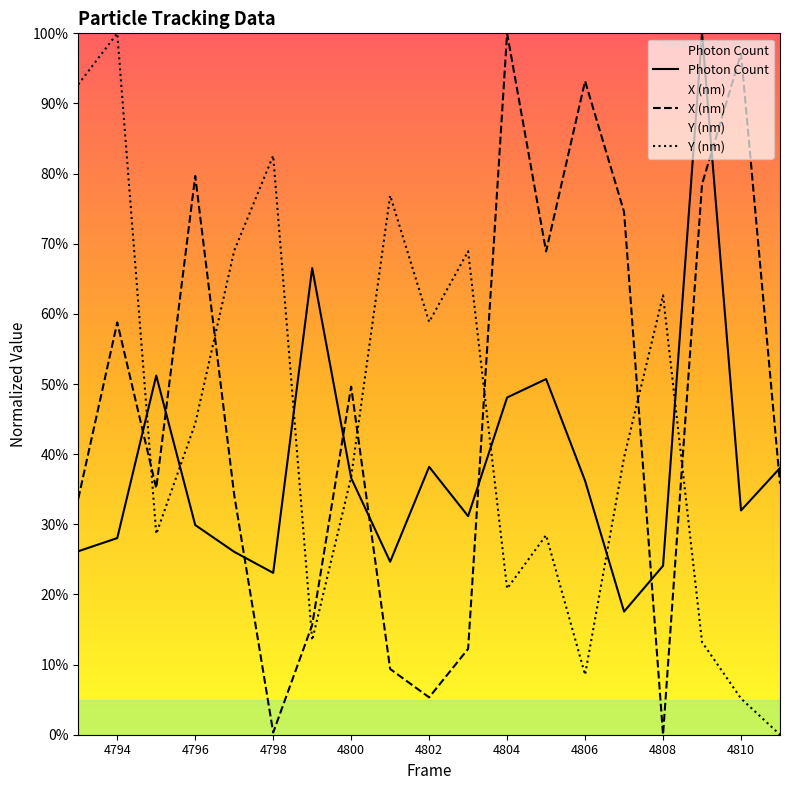

In Photon Count, how many points are higher than both neighbors (excluding endpoints)?

5